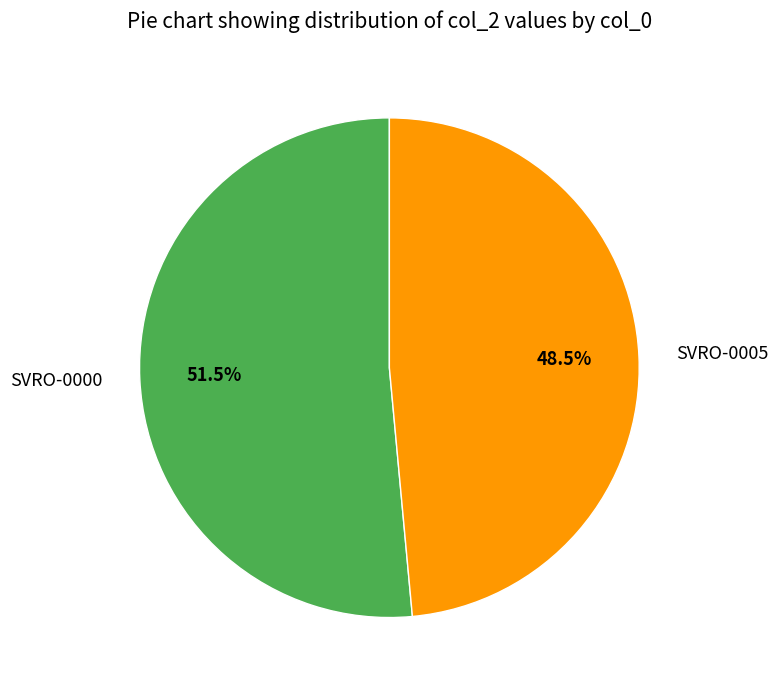

Does any single category account for the majority?

Yes